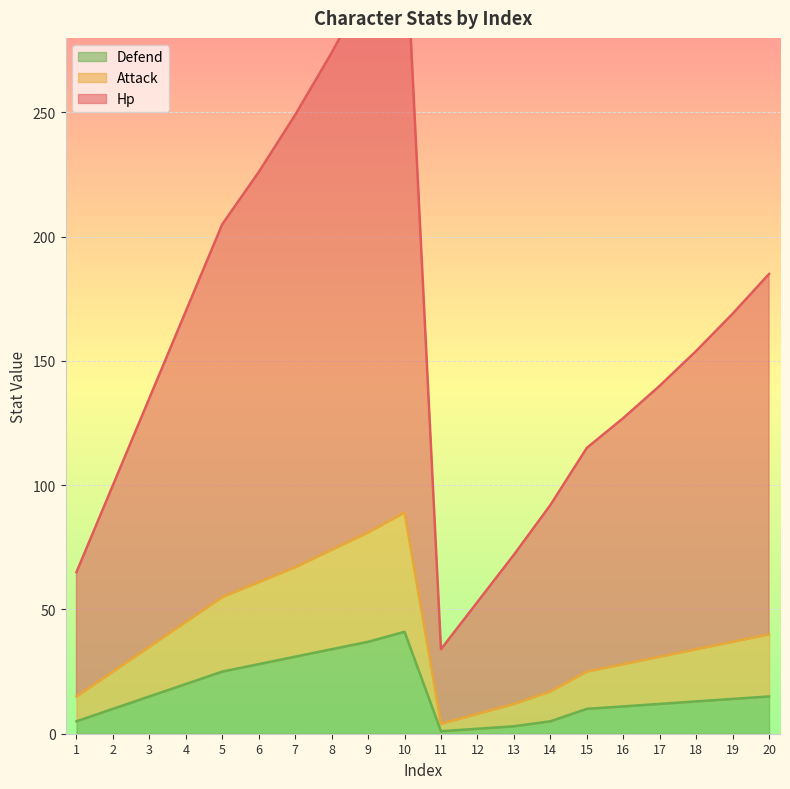

Is it true that Defend equals 3 at 13?

True